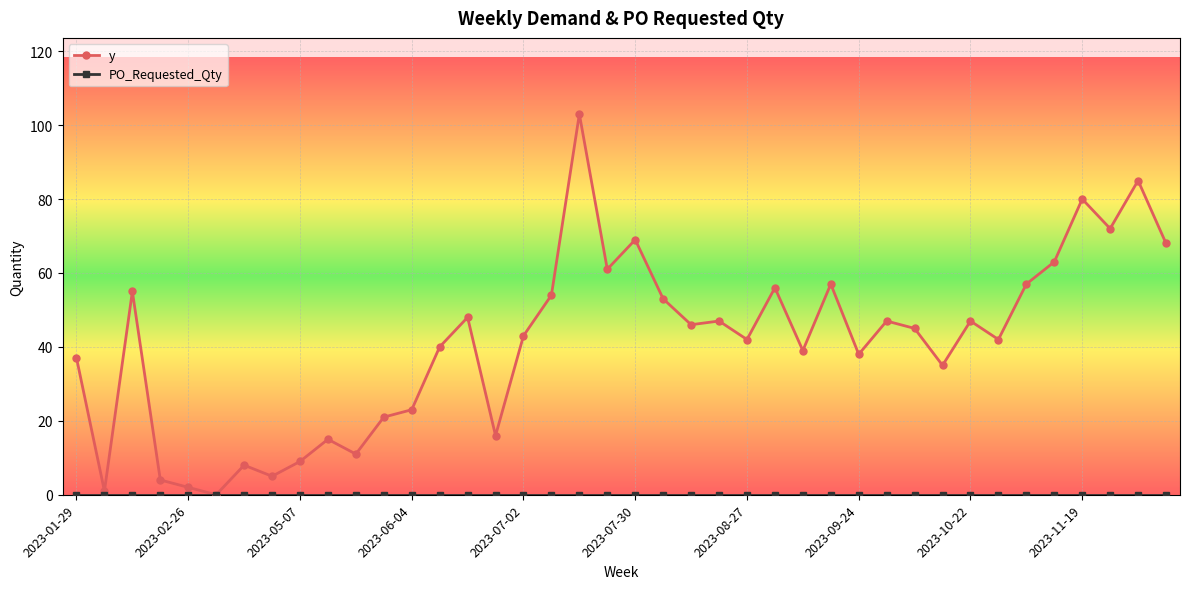

Is this an area chart (filled region under the line)?

No